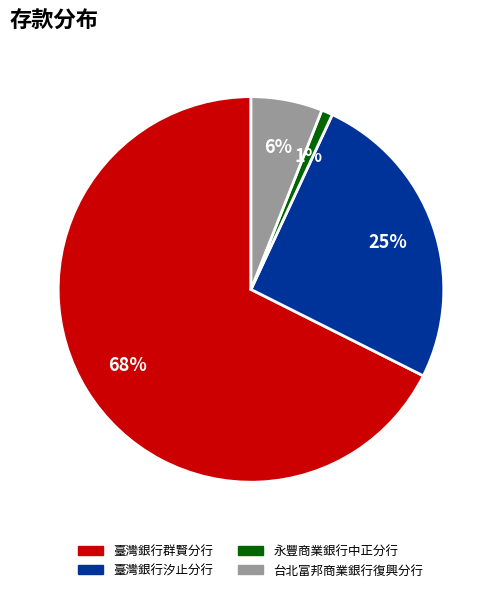

To the nearest percent, what is the combined percentage of 臺灣銀行群賢分行 and 台北富邦商業銀行復興分行?

74%